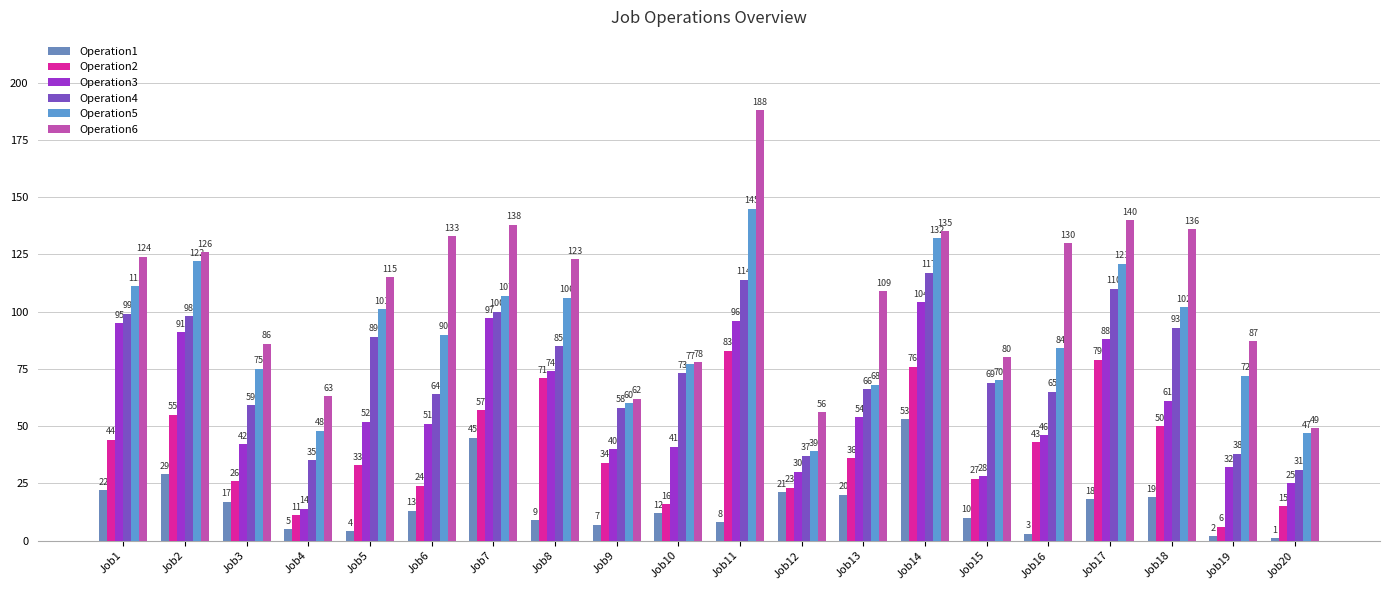

What is the difference between the highest and lowest values at Job18?

117